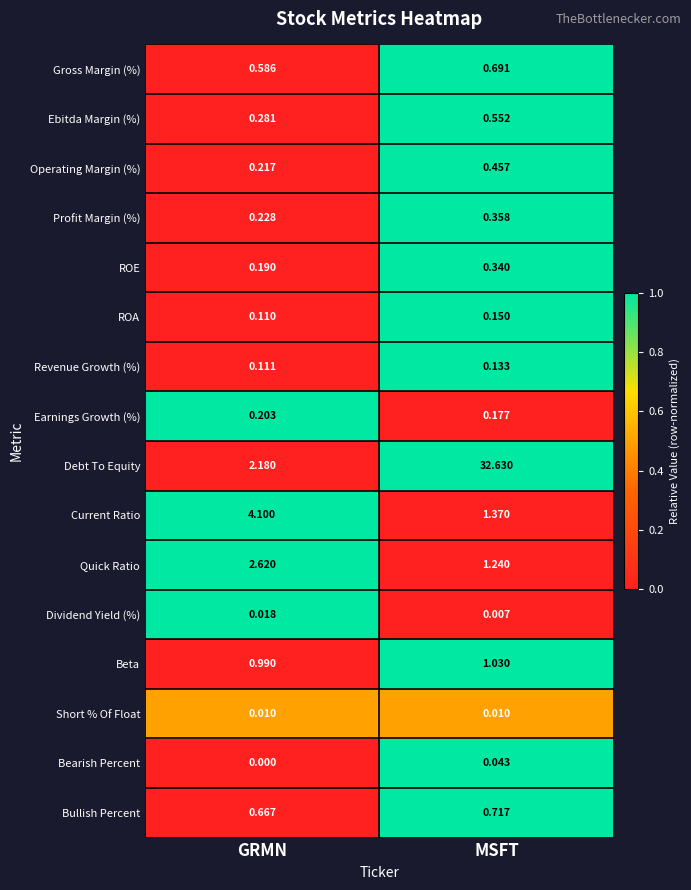

Which label corresponds to the largest value in the chart?

MSFT